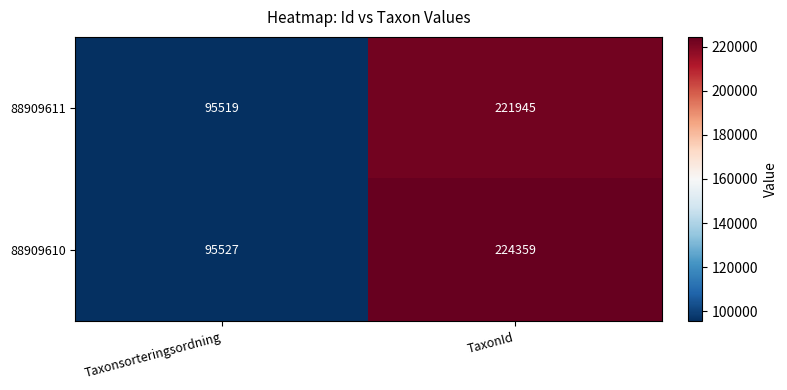

At which category is the sum across all series the highest?

TaxonId